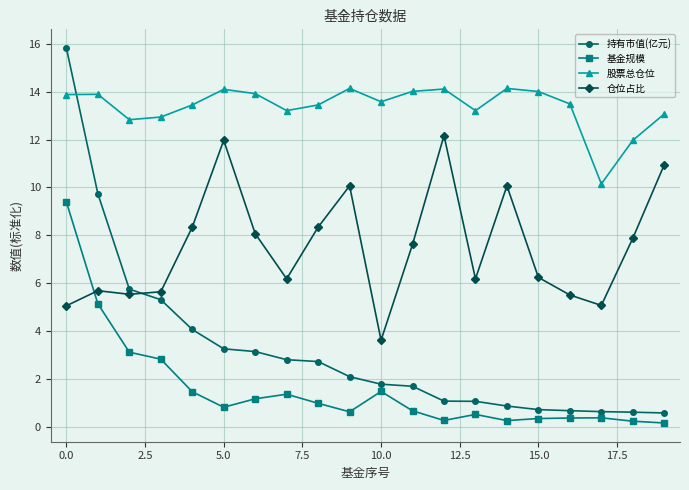

How many lines are shown in the chart?

4